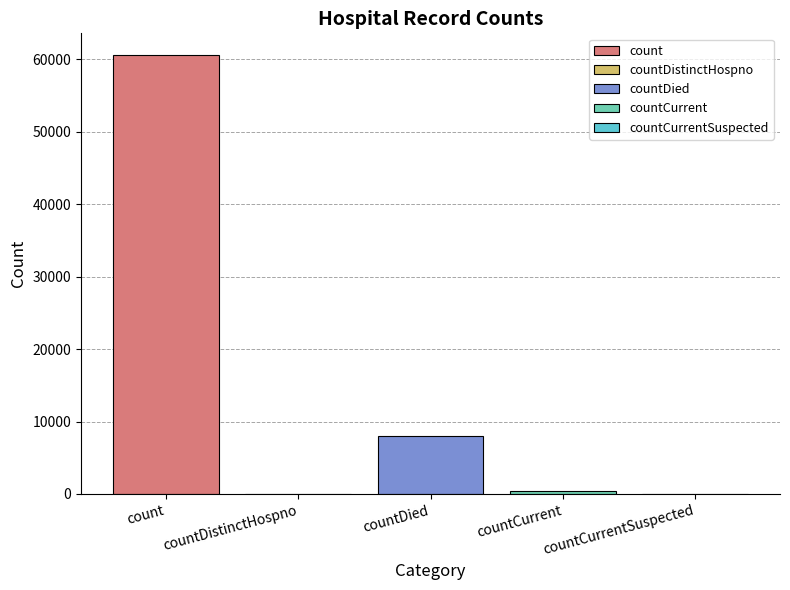

How many data points are above 467?

2